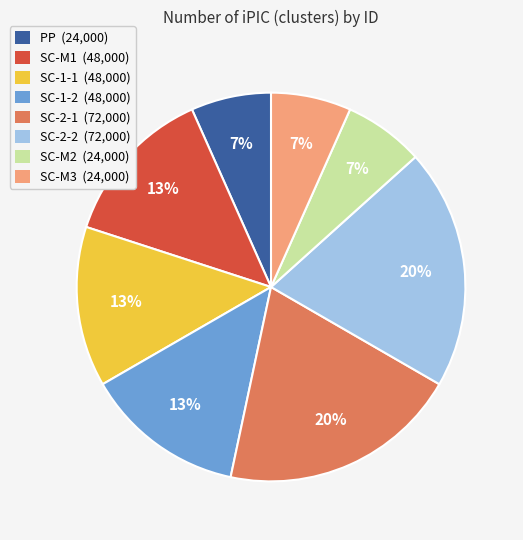

To the nearest percent, what portion does SC-M2 represent?

7%